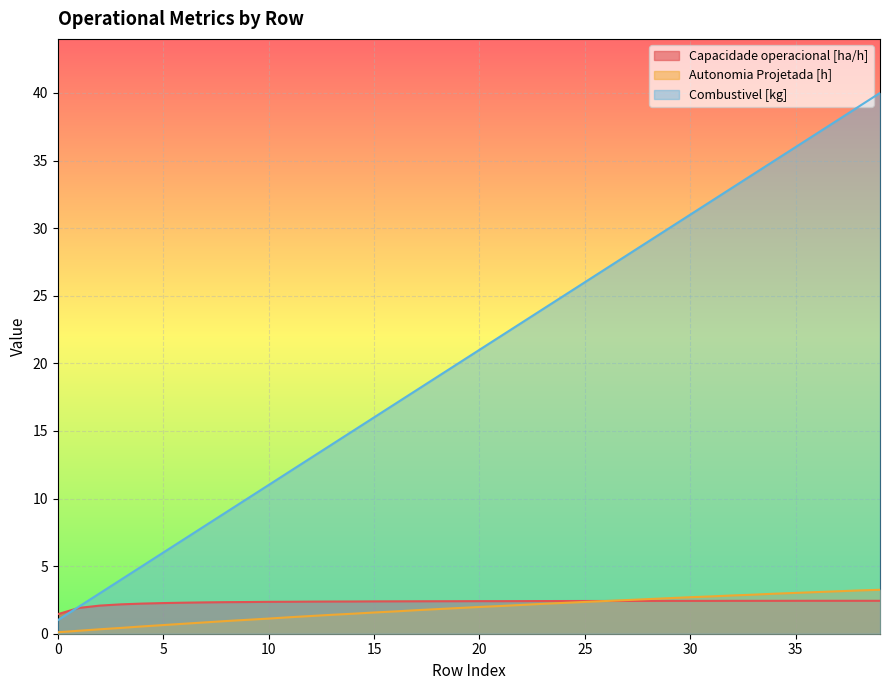

At how many categories does at least one series exceed 27?

13